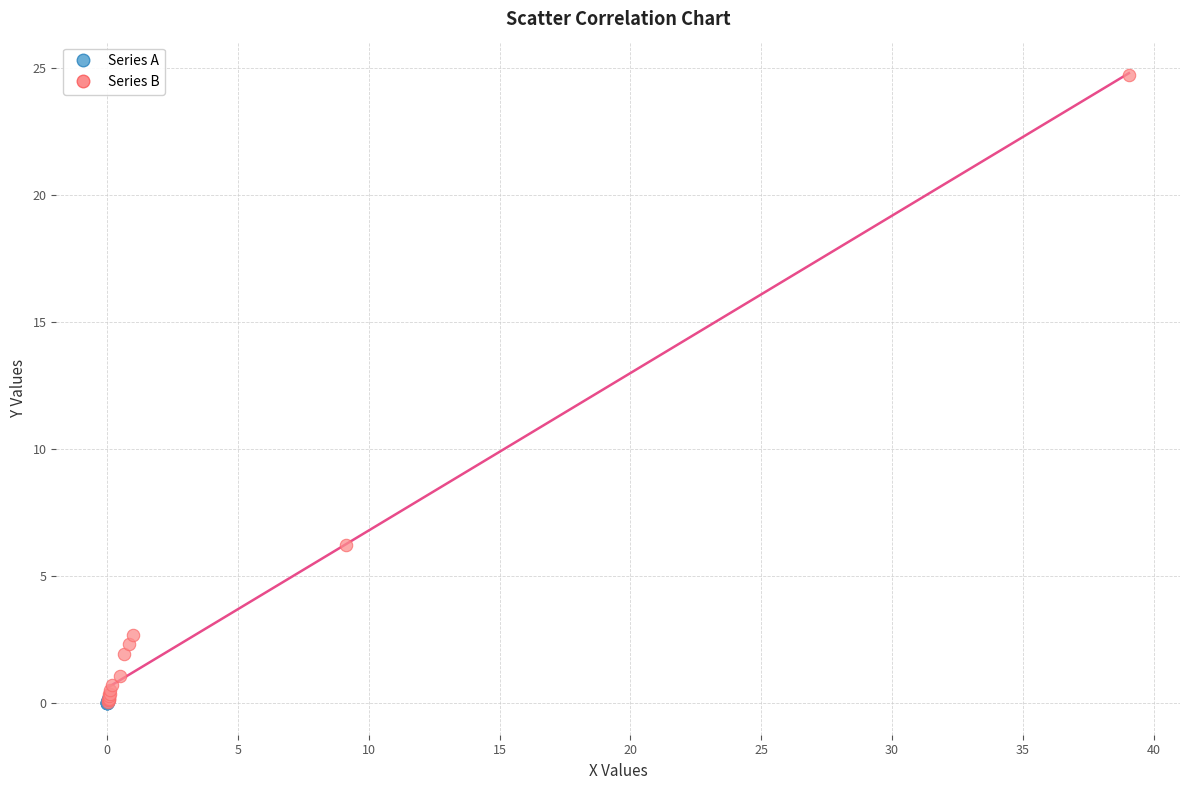

Which series reaches the maximum Y coordinate?

Series B